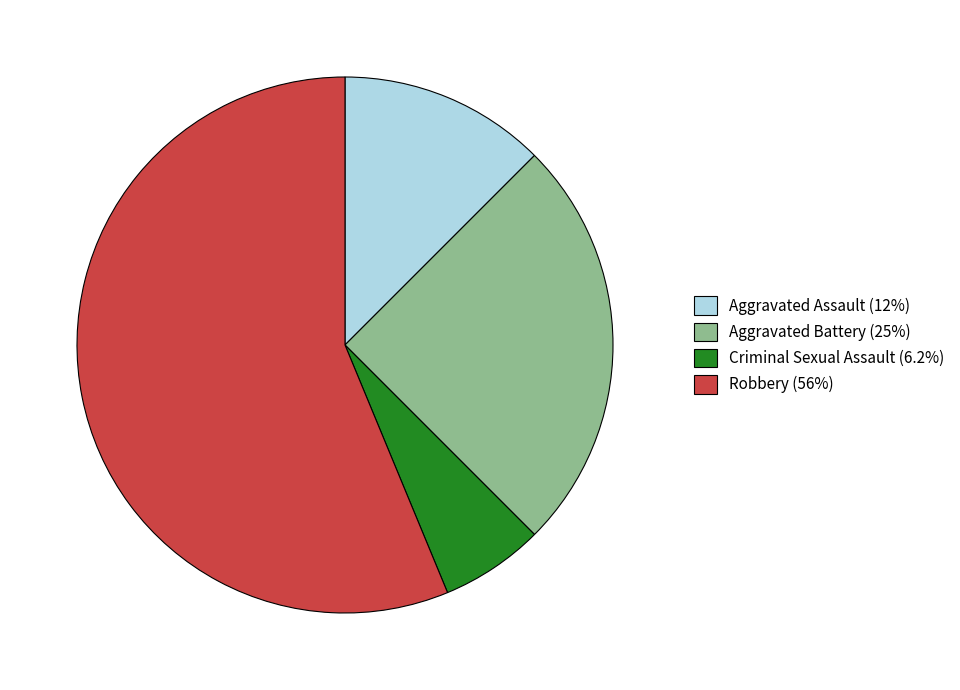

Count the number of slices in the pie.

4